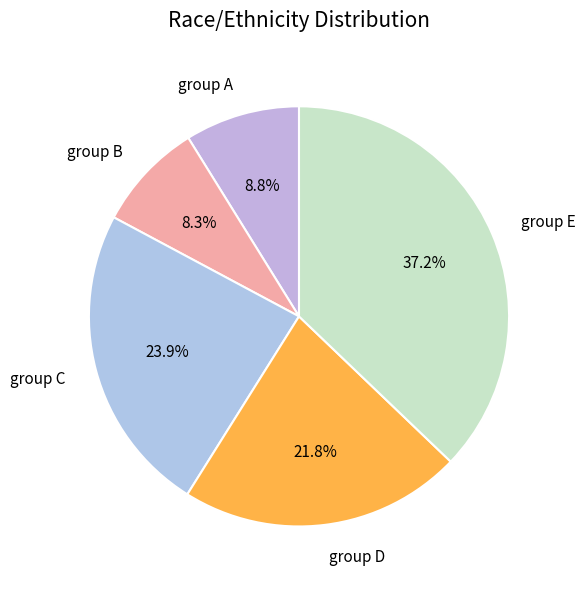

Which slice is the largest?

group E